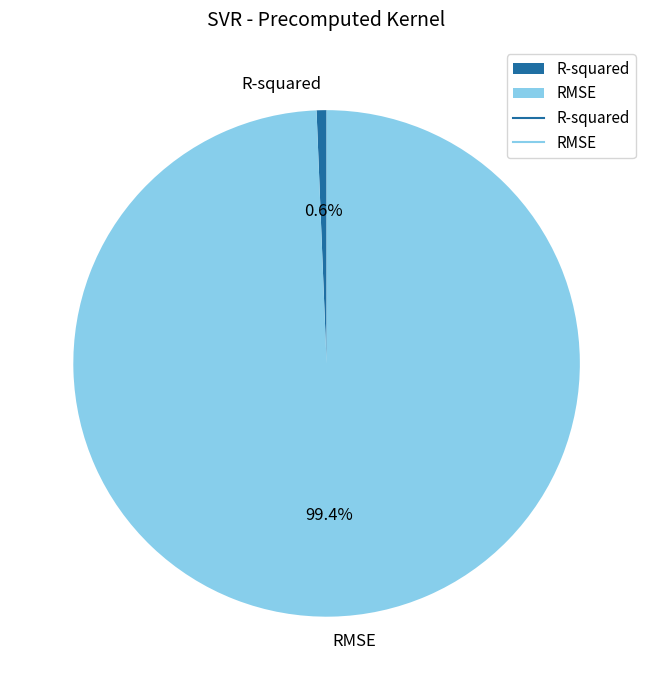

Is there any slice that represents more than half of the pie?

Yes